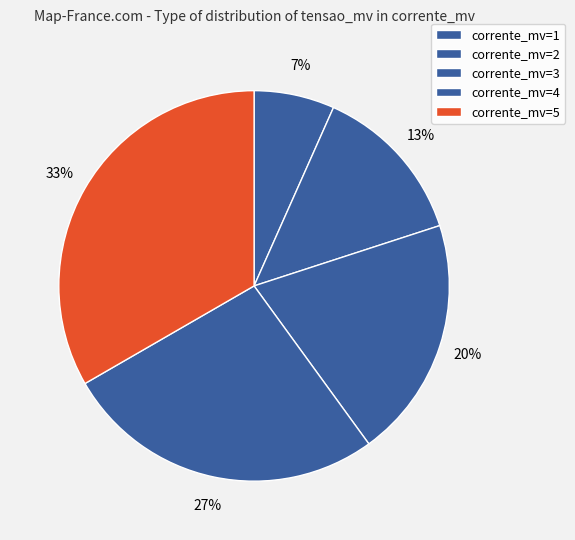

How many slices are in this pie chart?

5